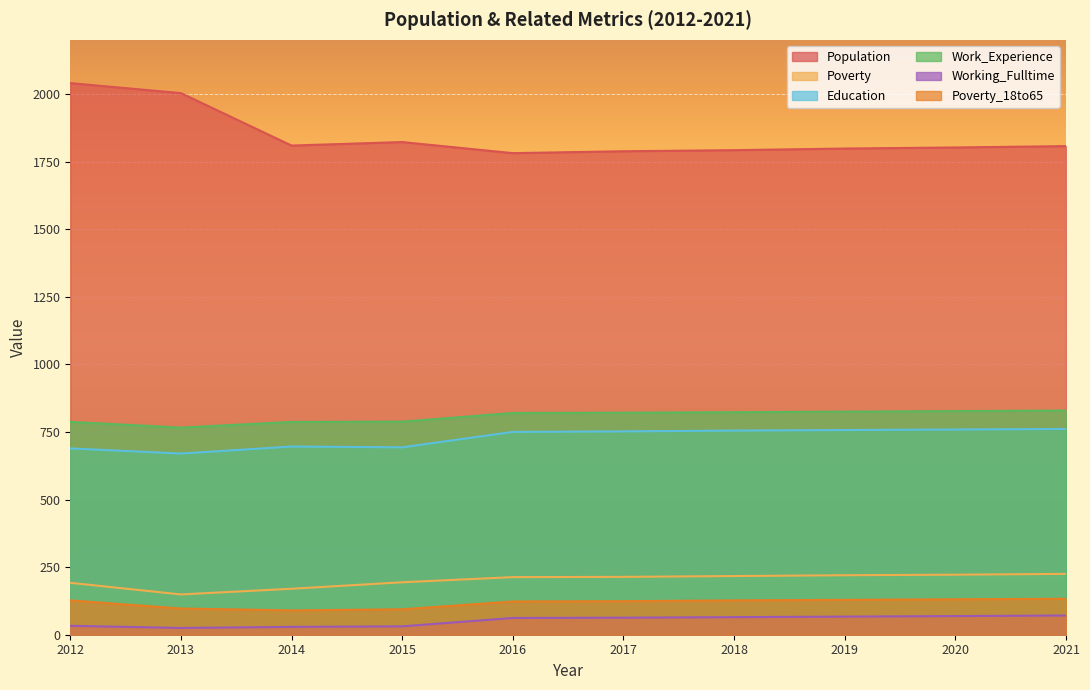

What are all the series names shown in the legend?

Population, Poverty, Education, Work_Experience, Working_Fulltime, Poverty_18to65